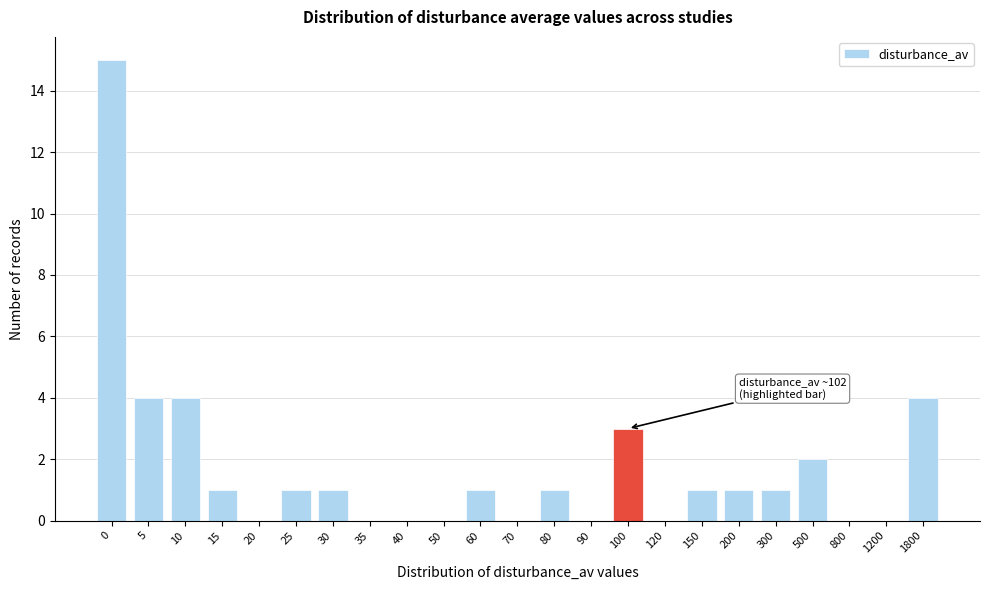

Reading left to right, what are all the values shown in this chart?

0=15	5=4	10=4	15=1	20=0	25=1	30=1	35=0	40=0	50=0	60=1	70=0	80=1	90=0	100=3	120=0	150=1	200=1	300=1	500=2	800=0	1200=0	1800=4